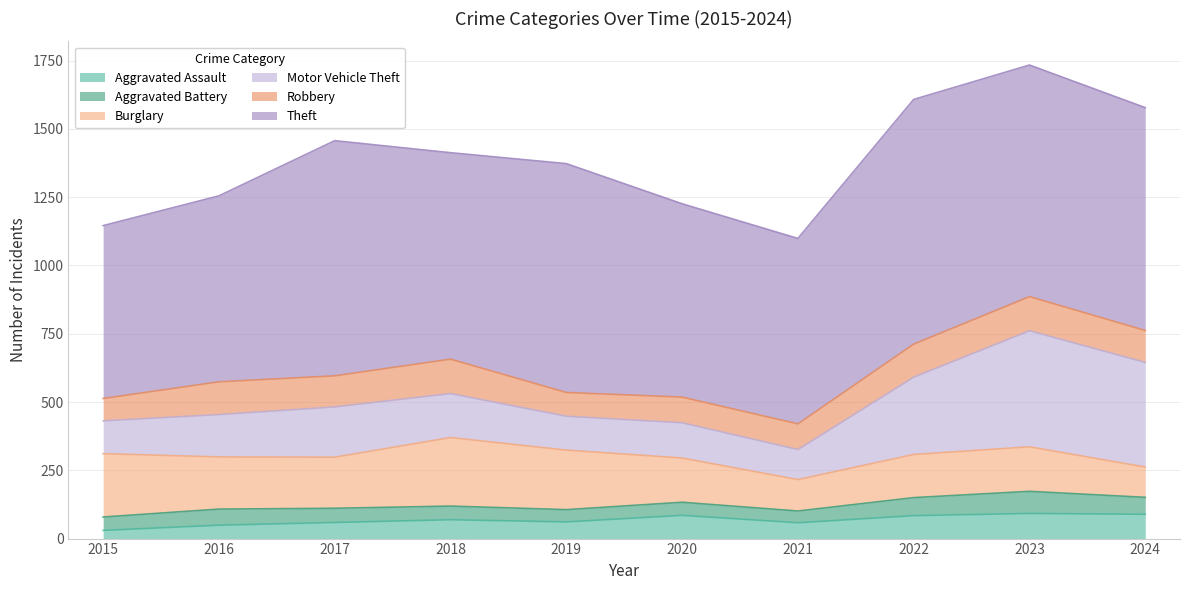

True or false: Robbery has more than 2 interior local peaks.

True